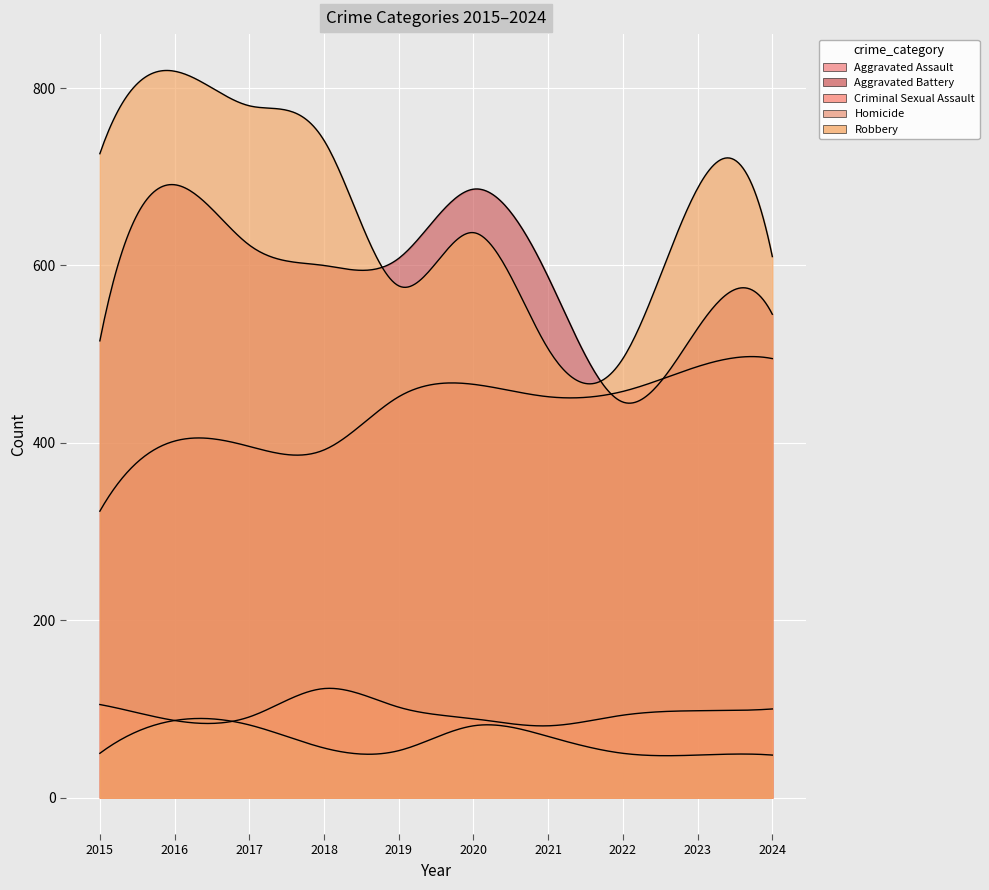

Where is the first local maximum for Aggravated Assault?

2016